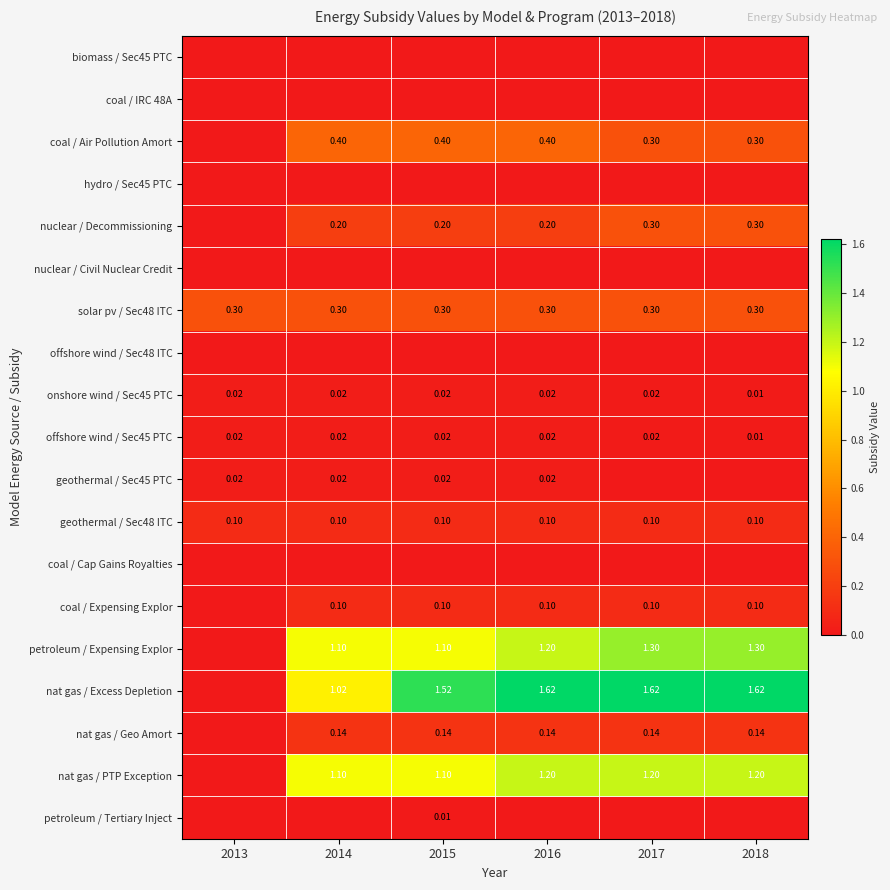

Reading left to right, extract all data points from this chart.

row_0: 2013=0.0	2014=0.0	2015=0.0	2016=0.0	2017=0.0	2018=0.0
row_1: 2013=0.0	2014=0.0	2015=0.0	2016=0.0	2017=0.0	2018=0.0
row_2: 2013=0.0	2014=0.4	2015=0.4	2016=0.4	2017=0.3	2018=0.3
row_3: 2013=0.0	2014=0.0	2015=0.0	2016=0.0	2017=0.0	2018=0.0
row_4: 2013=0.0	2014=0.2	2015=0.2	2016=0.2	2017=0.3	2018=0.3
row_5: 2013=0.0	2014=0.0	2015=0.0	2016=0.0	2017=0.0	2018=0.0
row_6: 2013=0.3	2014=0.3	2015=0.3	2016=0.3	2017=0.3	2018=0.3
row_7: 2013=0.0	2014=0.0	2015=0.0	2016=0.0	2017=0.0	2018=0.0
row_8: 2013=0.0	2014=0.0	2015=0.0	2016=0.0	2017=0.0	2018=0.0
row_9: 2013=0.0	2014=0.0	2015=0.0	2016=0.0	2017=0.0	2018=0.0
row_10: 2013=0.0	2014=0.0	2015=0.0	2016=0.0	2017=0.0	2018=0.0
row_11: 2013=0.1	2014=0.1	2015=0.1	2016=0.1	2017=0.1	2018=0.1
row_12: 2013=0.0	2014=0.0	2015=0.0	2016=0.0	2017=0.0	2018=0.0
row_13: 2013=0.0	2014=0.1	2015=0.1	2016=0.1	2017=0.1	2018=0.1
row_14: 2013=0.0	2014=1.1	2015=1.1	2016=1.2	2017=1.3	2018=1.3
row_15: 2013=0.0	2014=1.0	2015=1.5	2016=1.6	2017=1.6	2018=1.6
row_16: 2013=0.0	2014=0.1	2015=0.1	2016=0.1	2017=0.1	2018=0.1
row_17: 2013=0.0	2014=1.1	2015=1.1	2016=1.2	2017=1.2	2018=1.2
row_18: 2013=0.0	2014=0.0	2015=0.0	2016=0.0	2017=0.0	2018=0.0